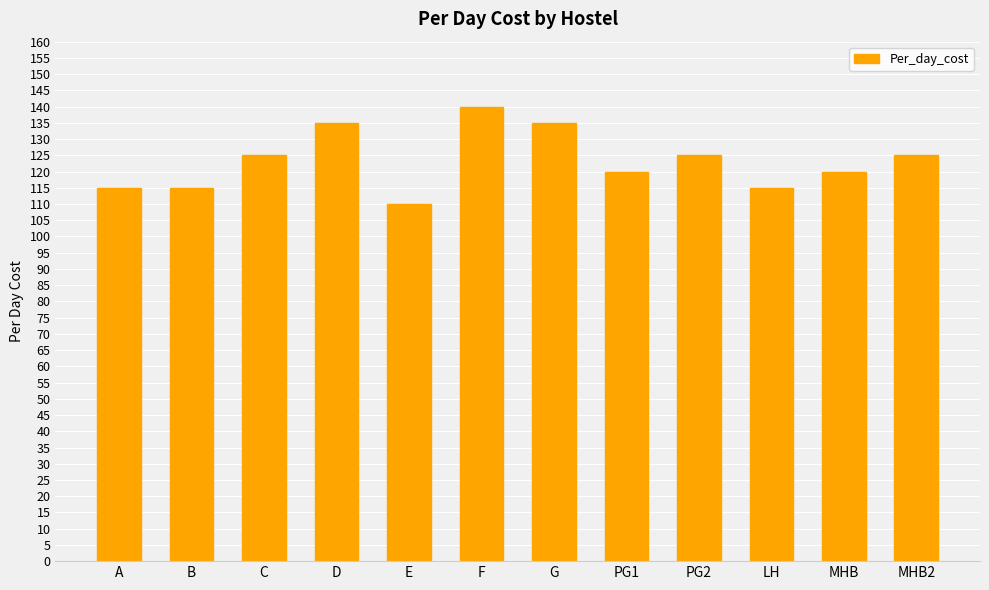

What position from the left is PG1?

8